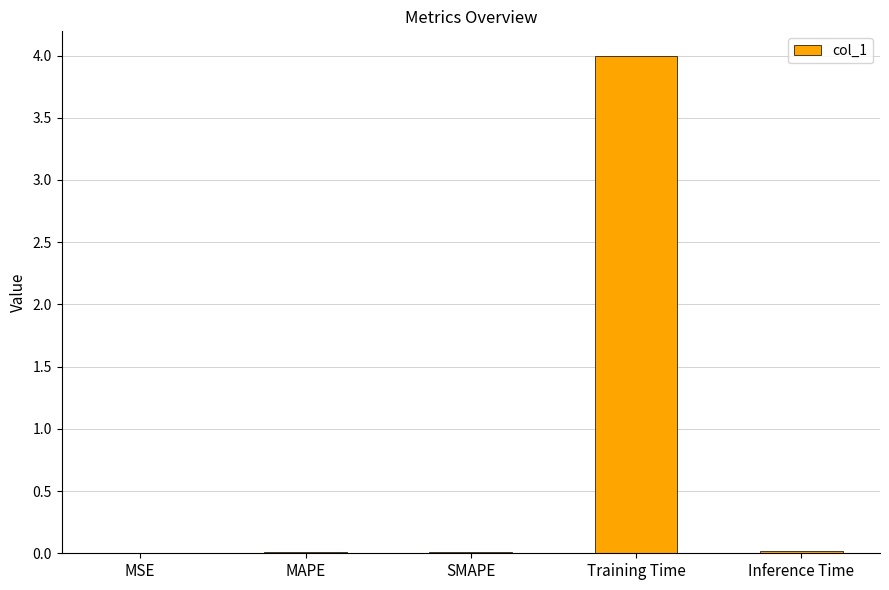

Read the value at Training Time.

4.0